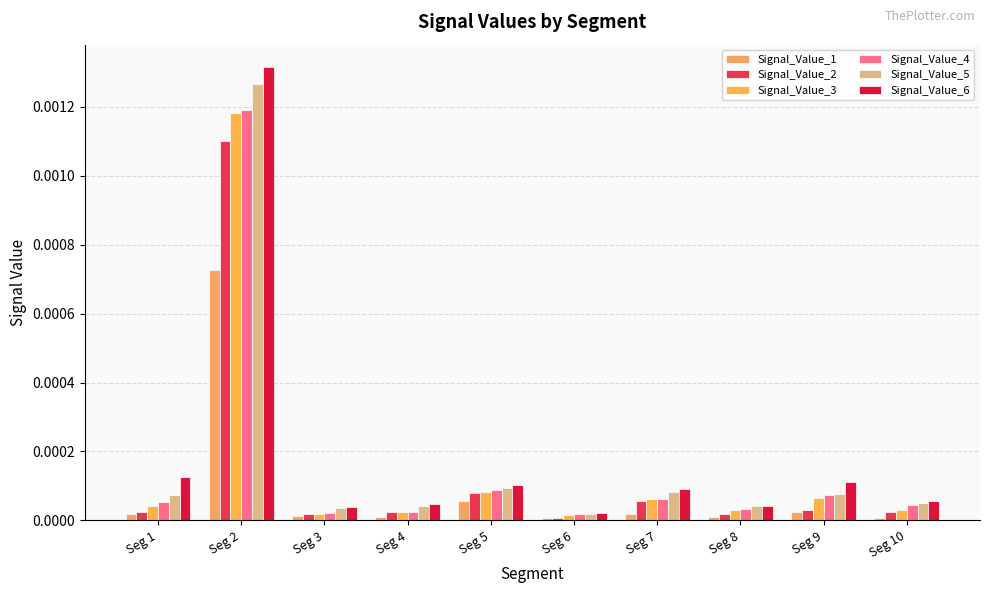

Between Seg 3 and Seg 5, which series saw the biggest shift?

Signal_Value_4